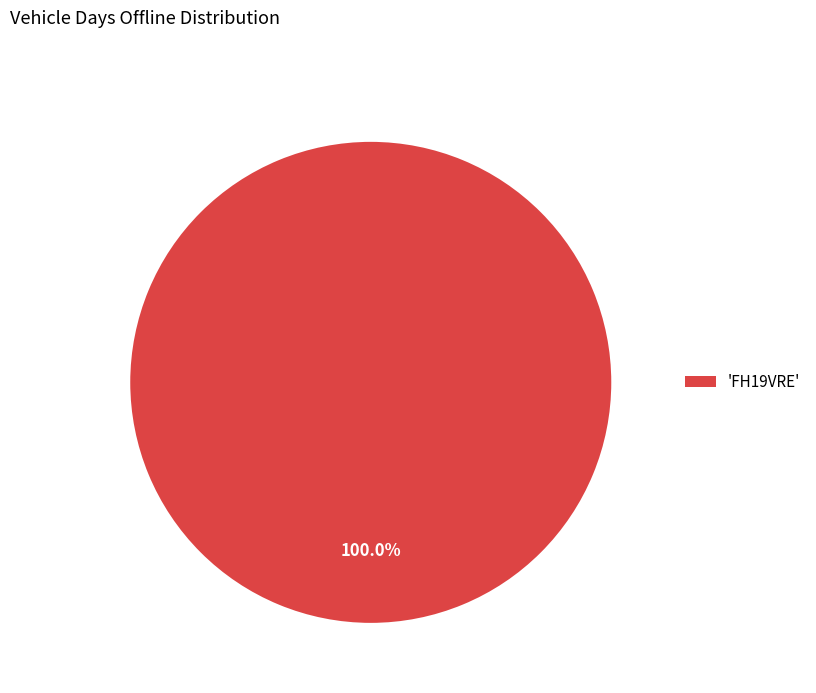

Which category accounts for the majority?

'FH19VRE'